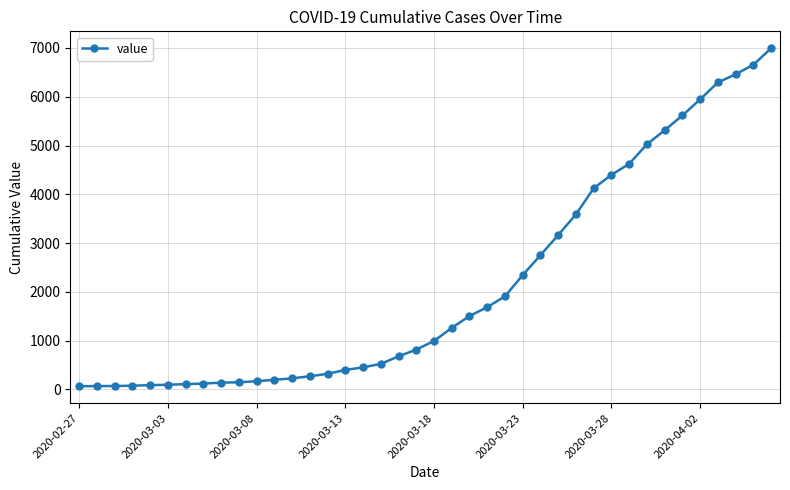

What is the maximum value shown in the chart?

6995